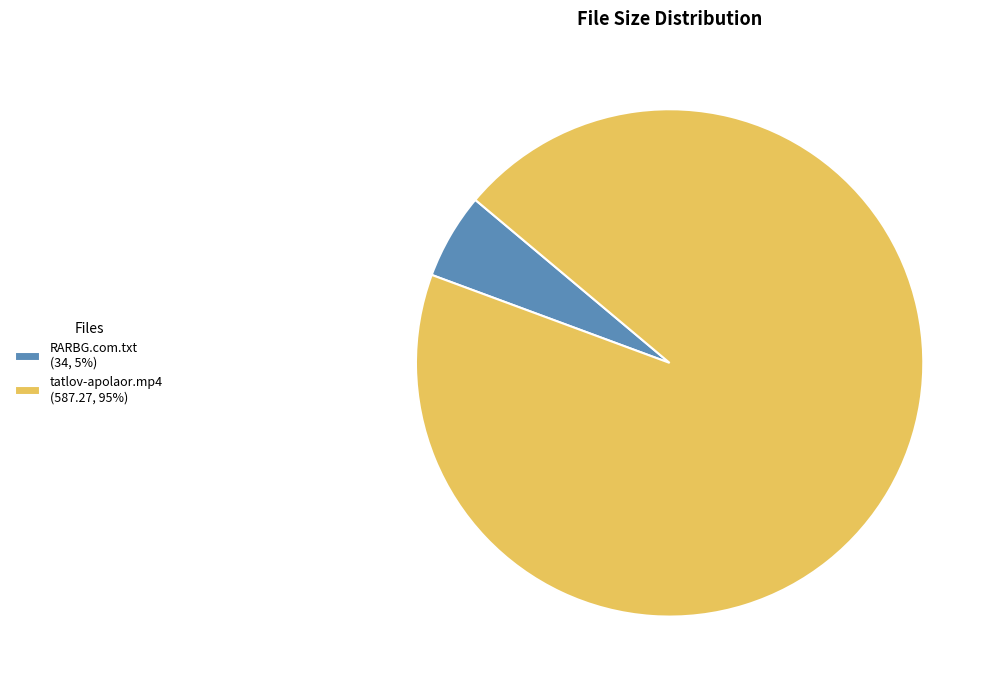

What is the ratio of the value at tatlov-apolaor.mp4 (587.27, 95%) to the value at RARBG.com.txt (34, 5%)?

17.3